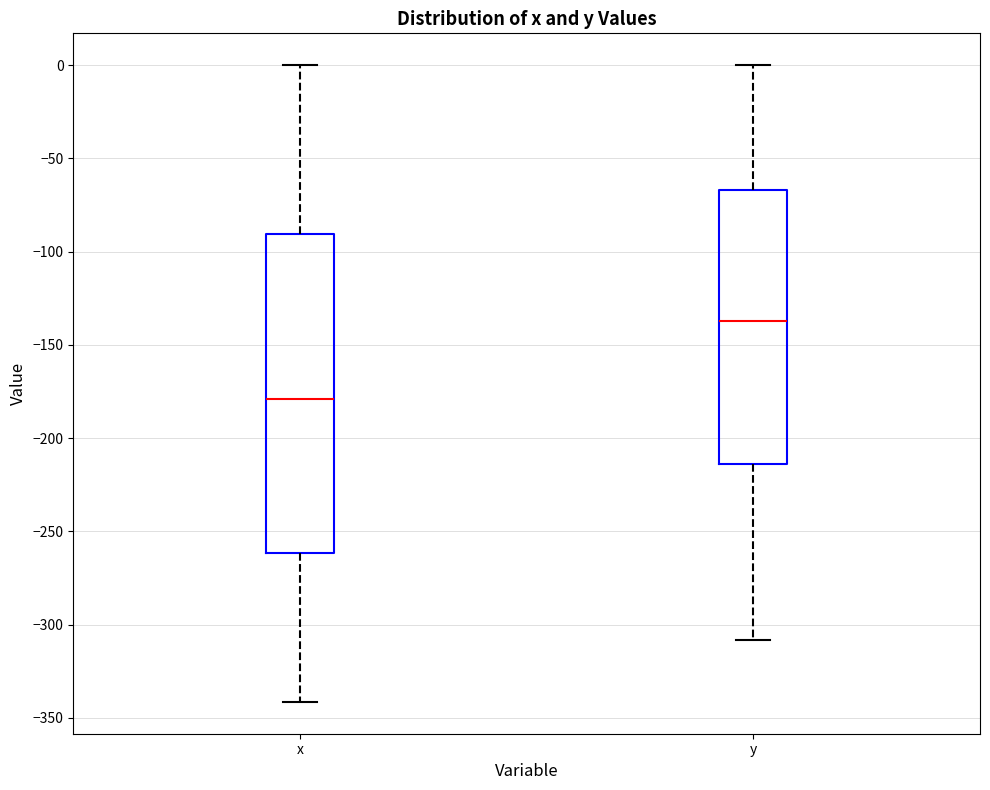

Reading left to right, transcribe this box plot: for each box, give where its median line is, the range the box spans, and where its two whiskers end, as read against the y-axis. The values are not printed on the chart, so give them approximately, as read against the axis.

x: median -180, box -260 to -90, whiskers -340 to 0
y: median -135, box -215 to -65, whiskers -310 to 0